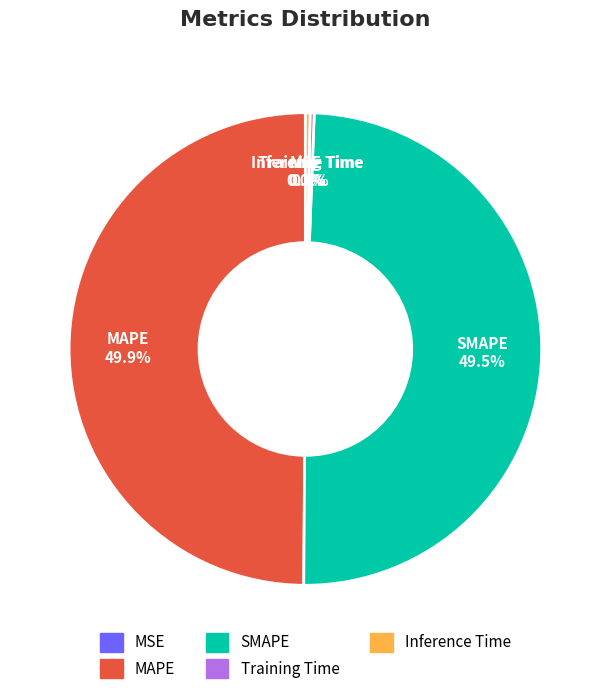

Between SMAPE and Training Time, which is larger?

SMAPE